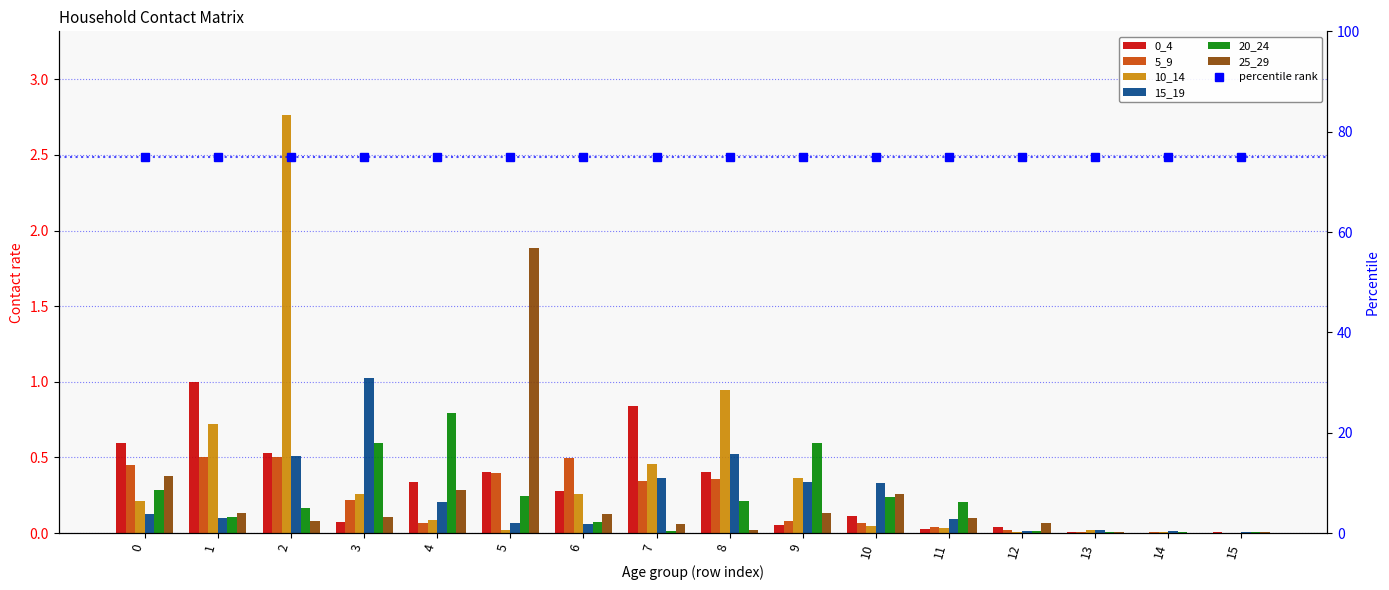

The value of 15_19 at 9 is 0.5. True or false?

False